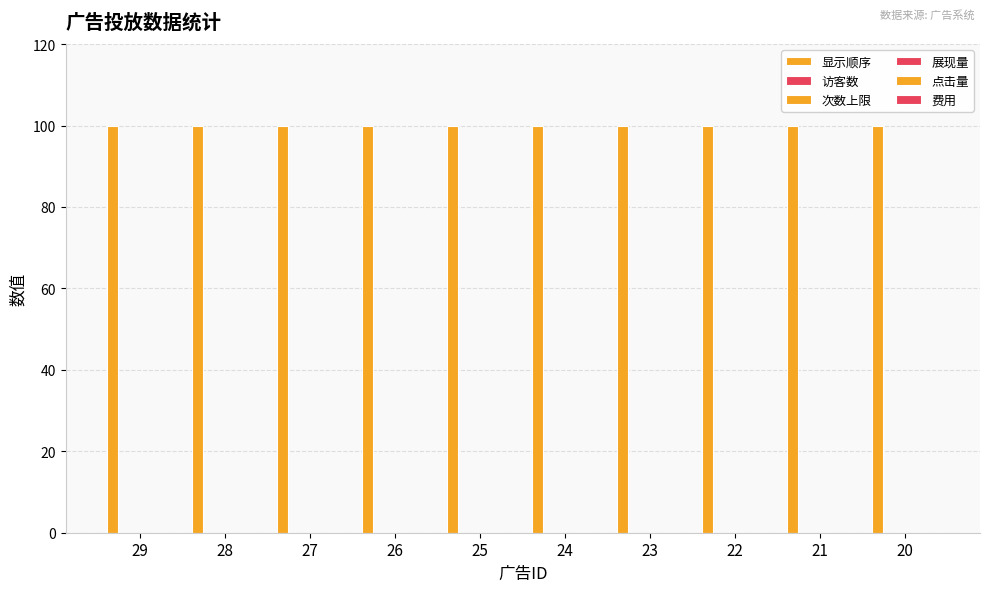

At how many categories does at least one series exceed 52?

10